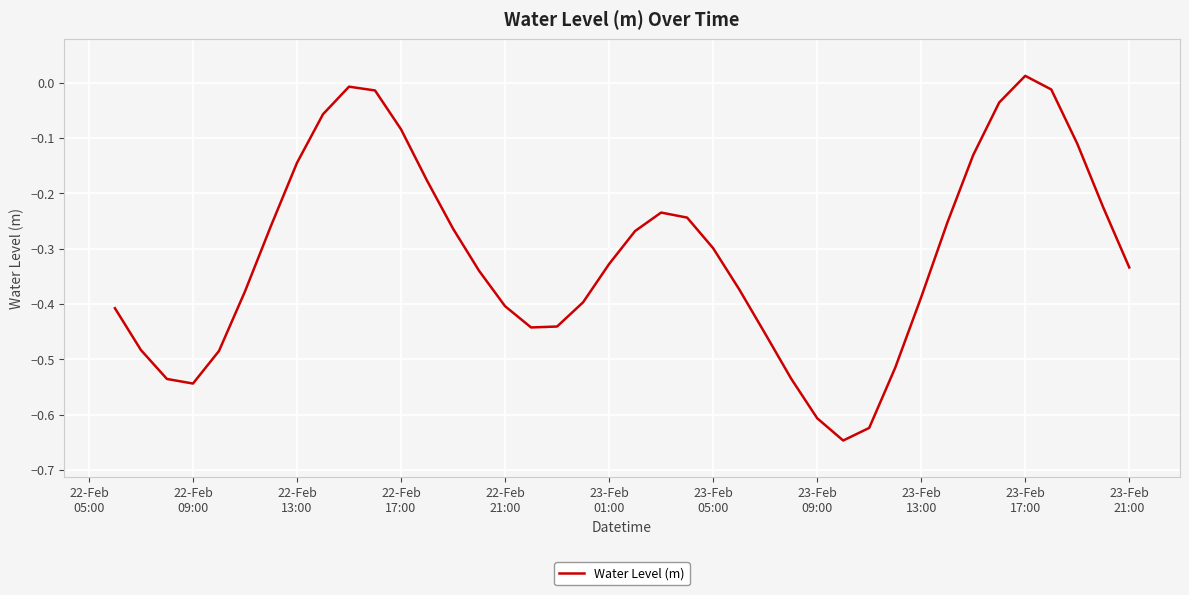

What is the difference between the maximum and minimum values?

0.7